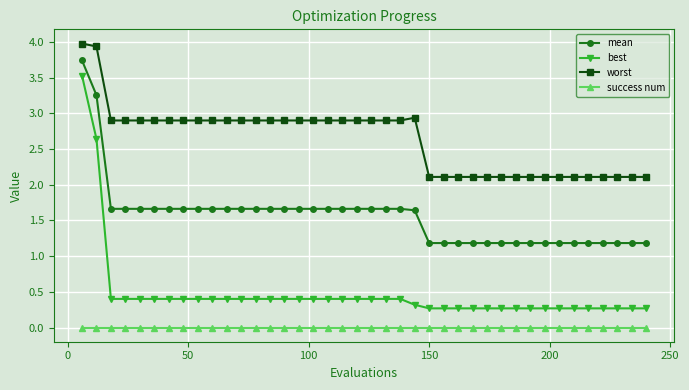

What is the highest value of the mean series?

3.7